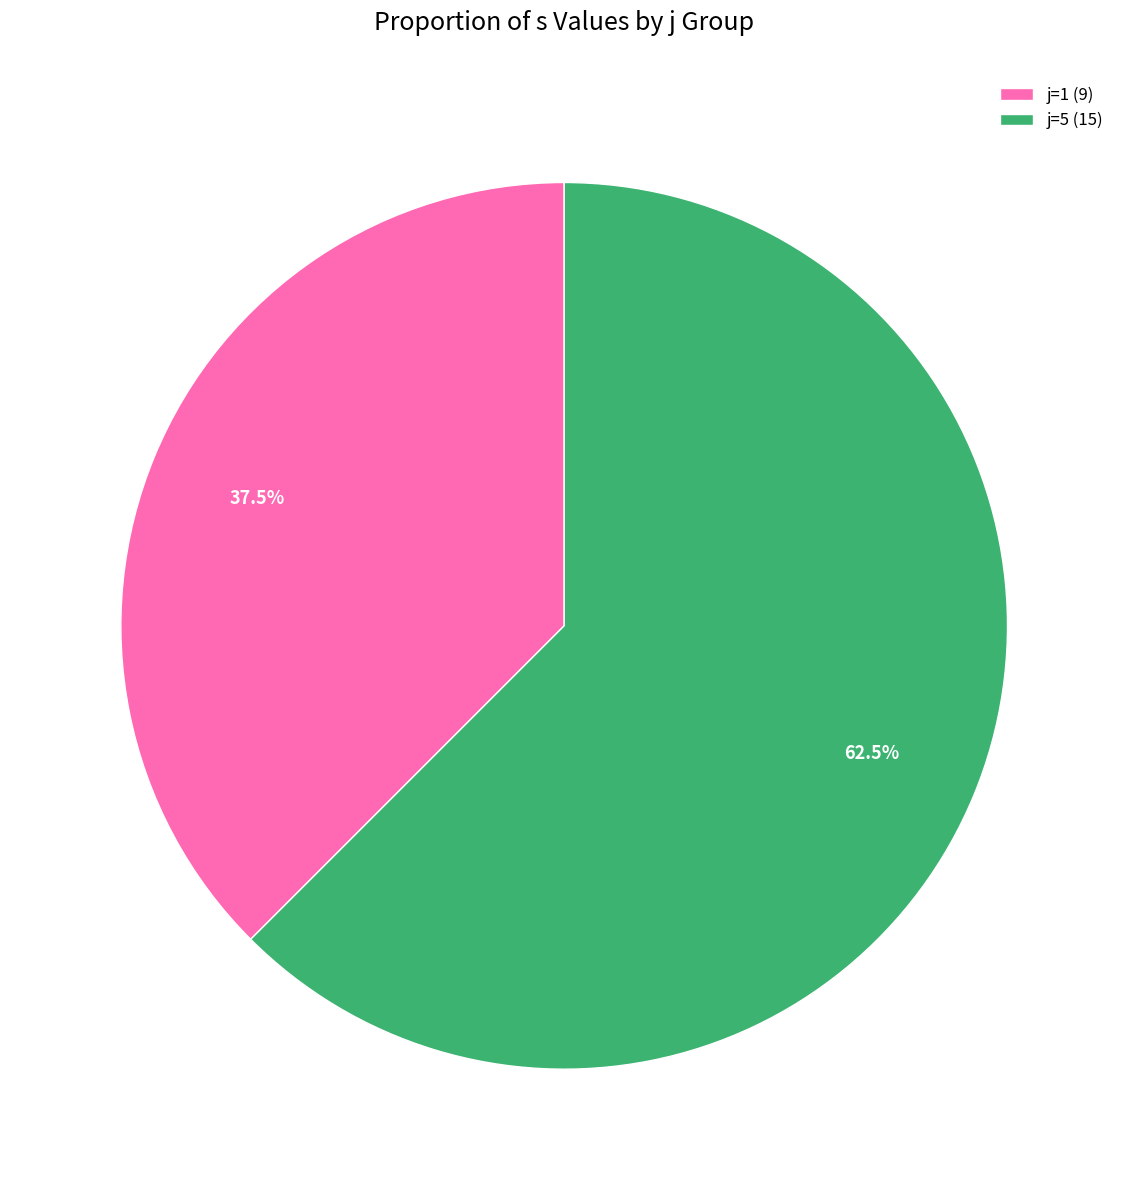

Do j=5 (15) and j=1 (9) together represent more than half of the pie?

Yes